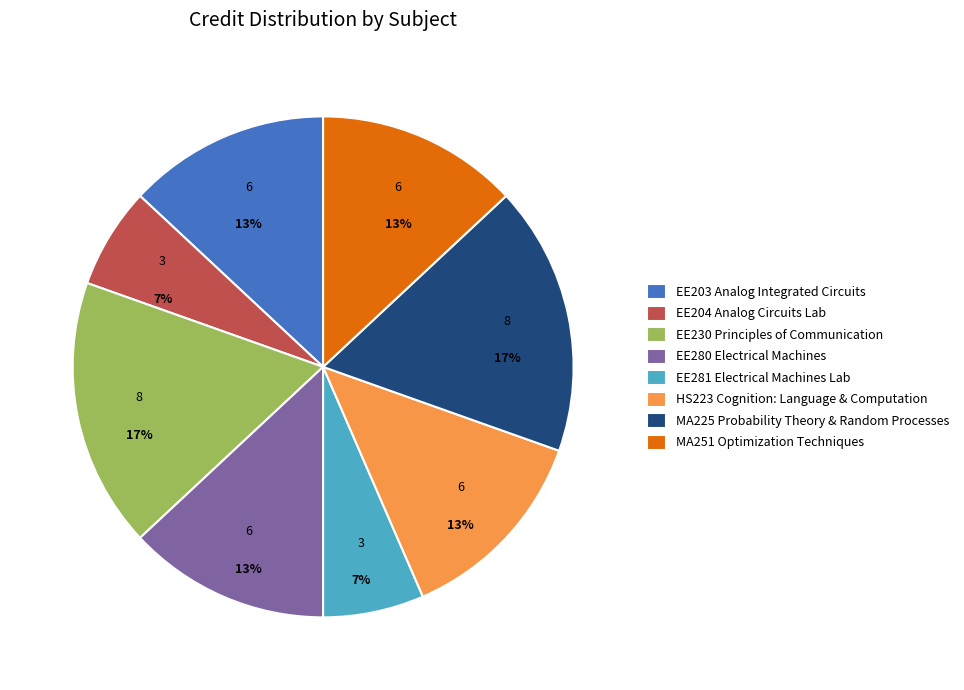

Combined, do MA251 Optimization Techniques and HS223 Cognition: Language & Computation account for over 50%?

No